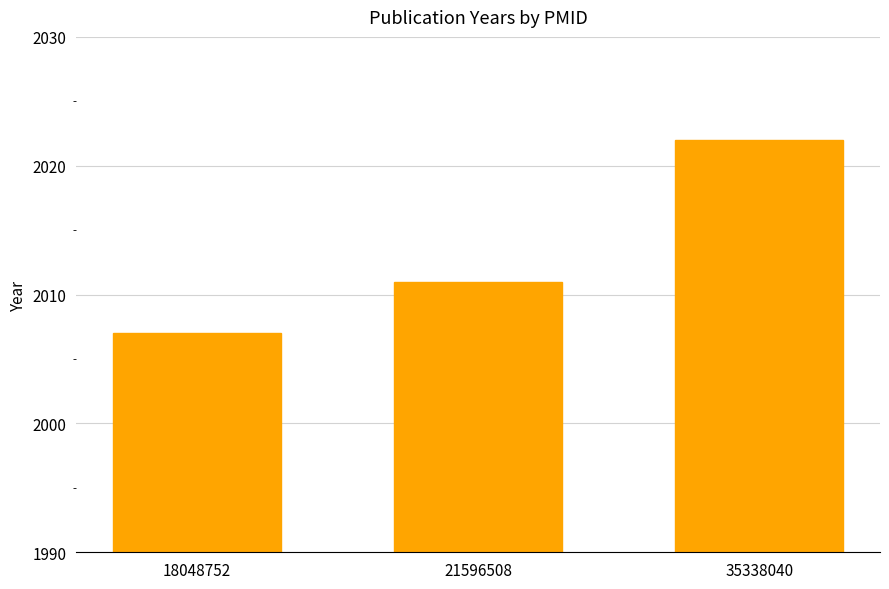

List the labels in order of value, smallest first.

18048752, 21596508, 35338040